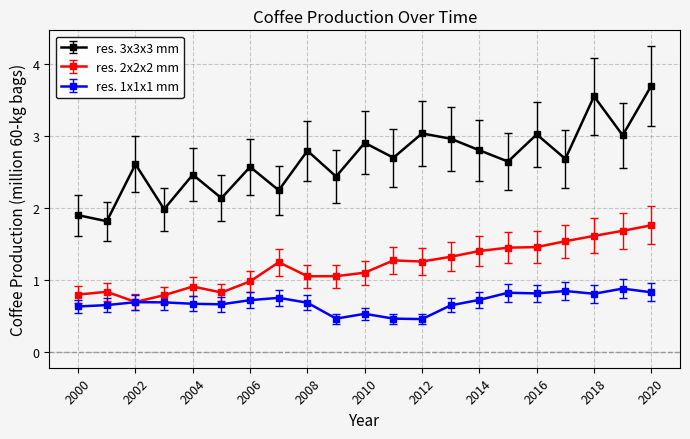

Which series has the largest range (max minus min)?

res. 3x3x3 mm